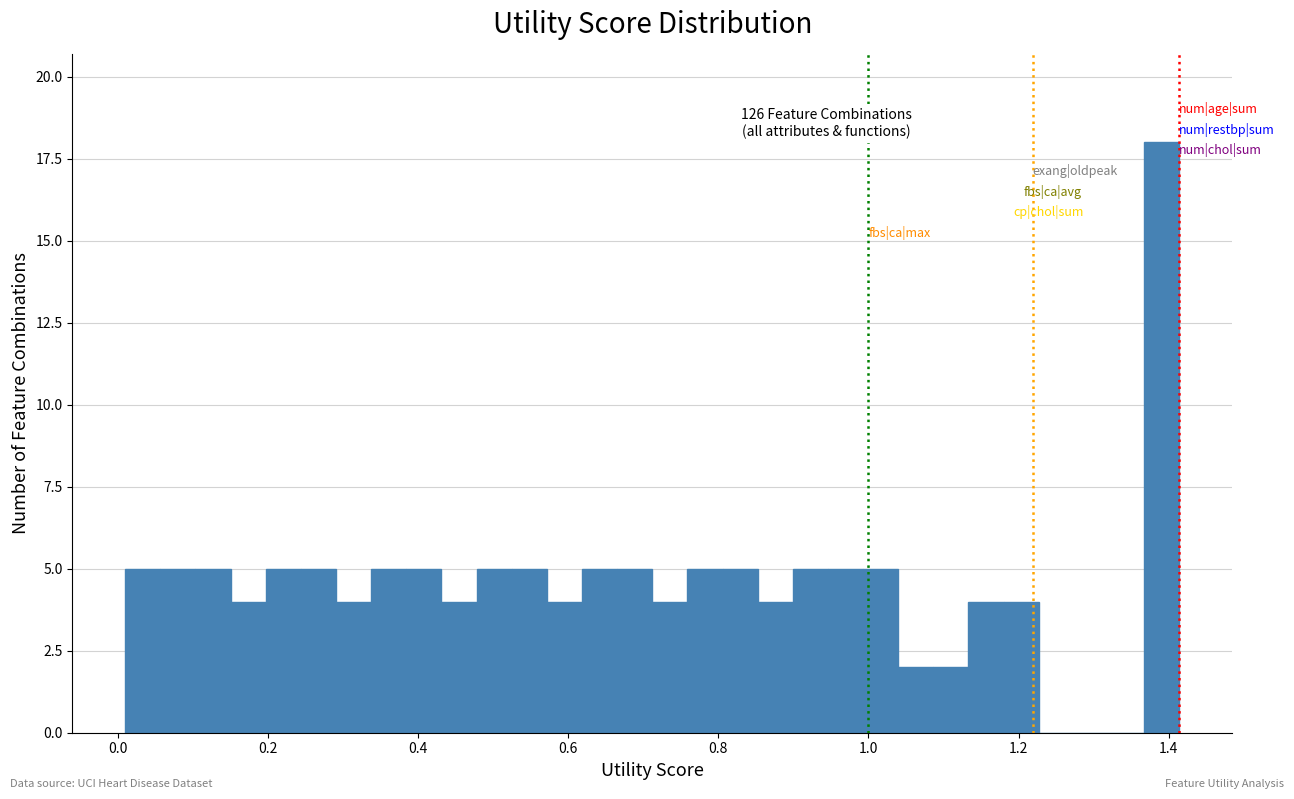

Read against the x-axis, roughly where is the centre of the tallest bar?

1.40